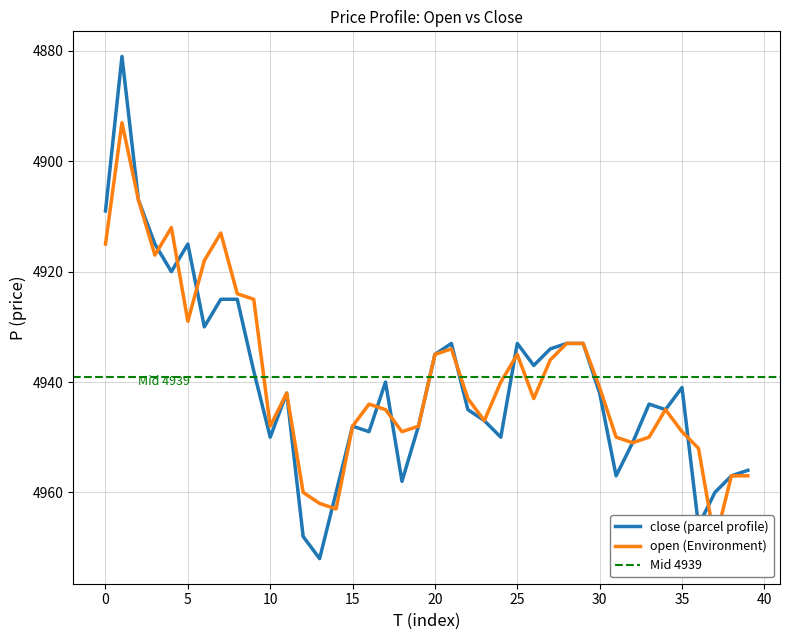

How many interior local peaks does the close series have?

11